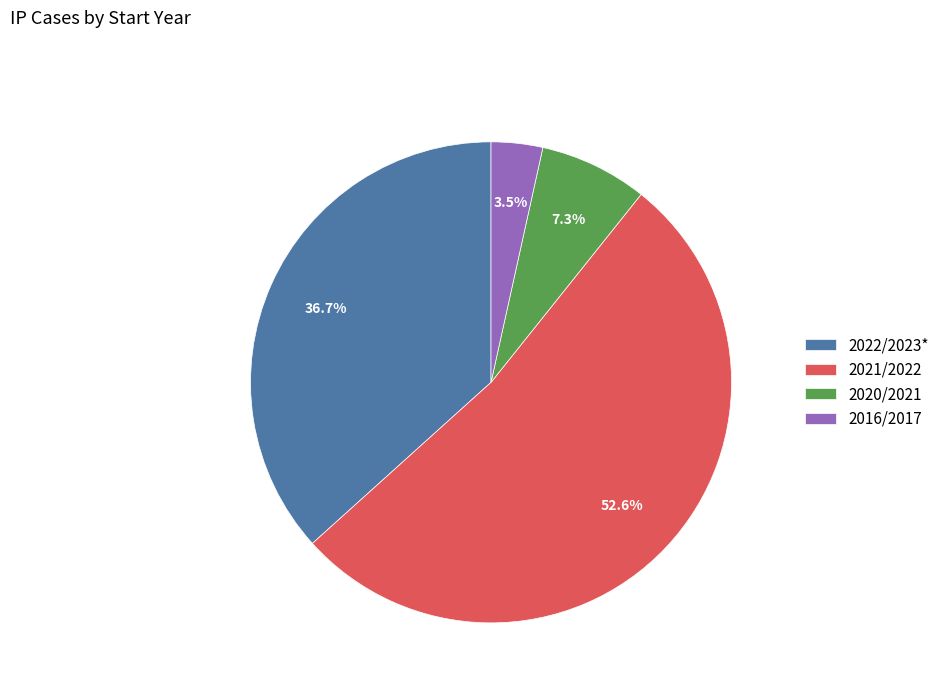

Is it true that 2022/2023* is 37% of the pie?

True